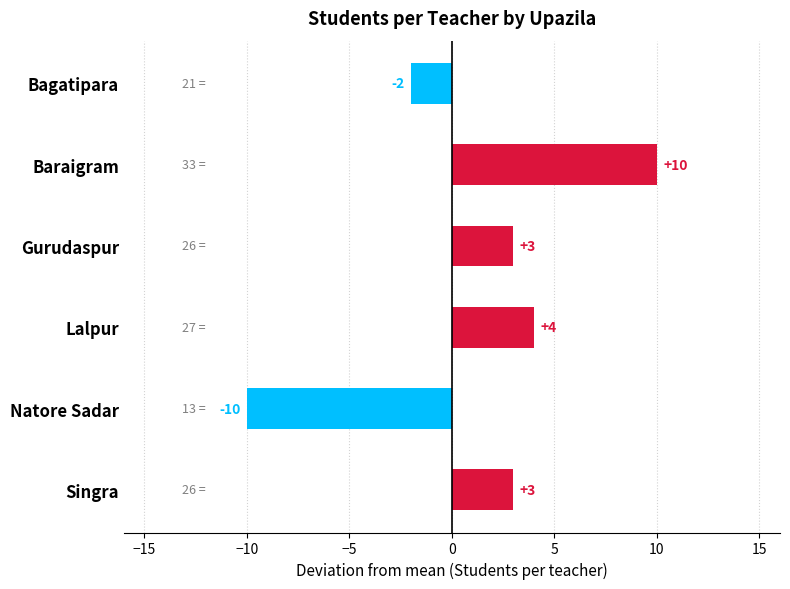

Are the bars horizontal?

Yes